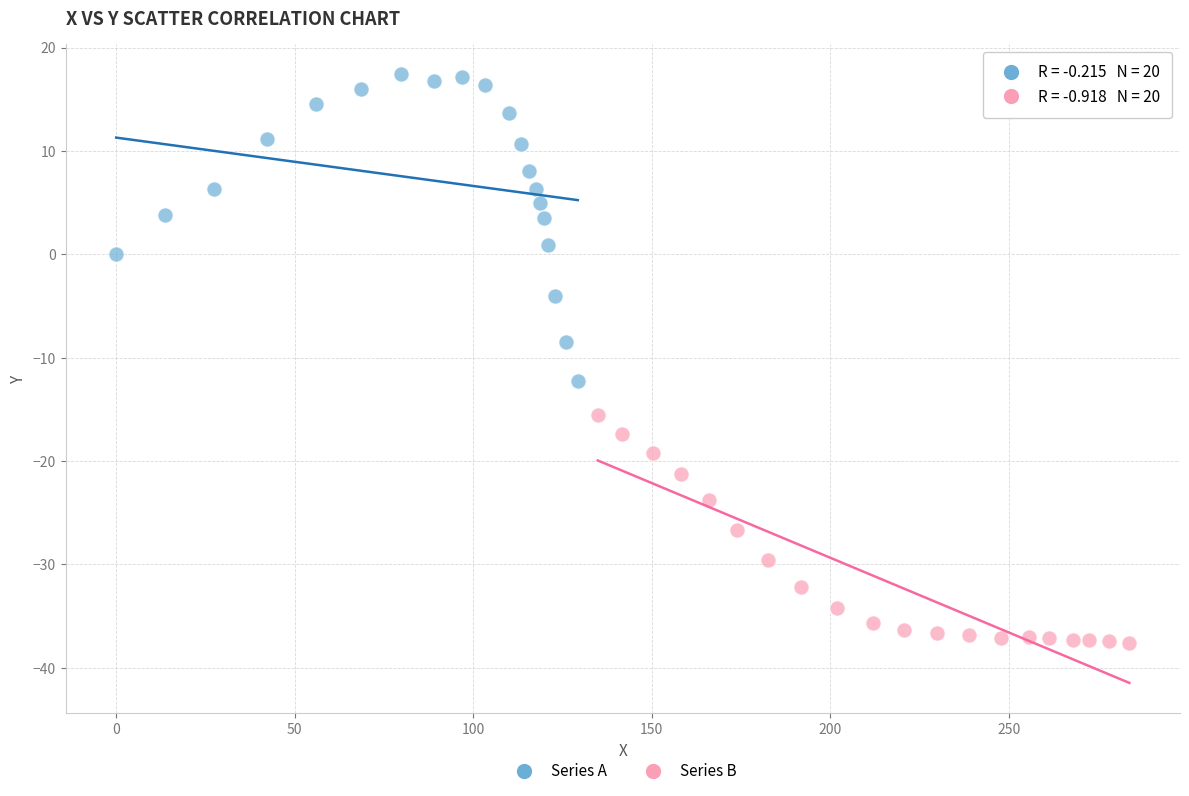

What are all the series names shown in the legend?

Series A, Series B